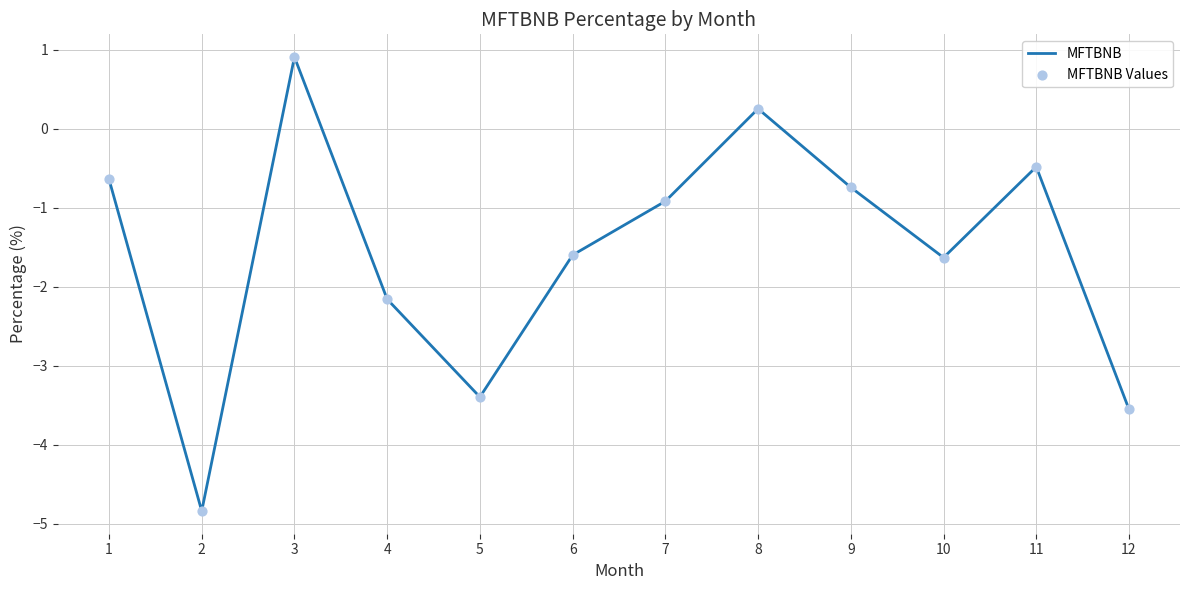

What is the change in value from 7 to 8?

+1.2